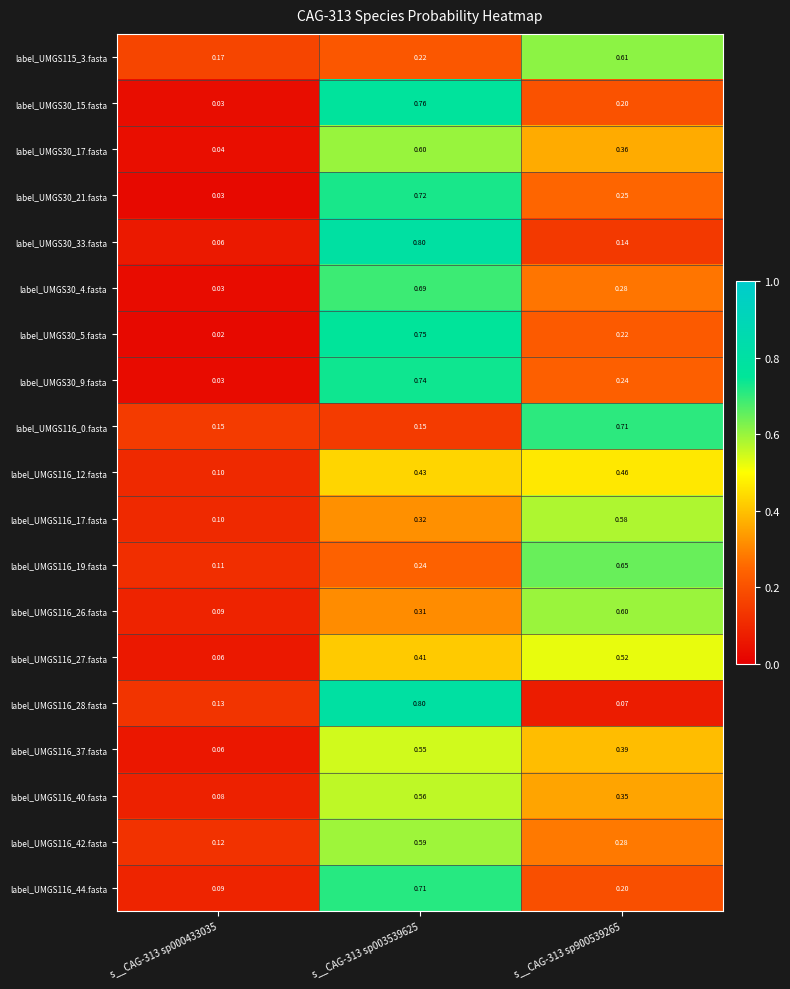

At how many categories does at least one series exceed 0?

3